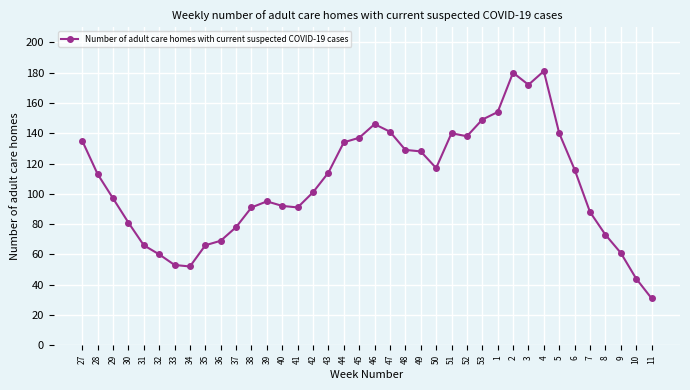

True or false: there are more than 1 points higher than both neighbors.

True